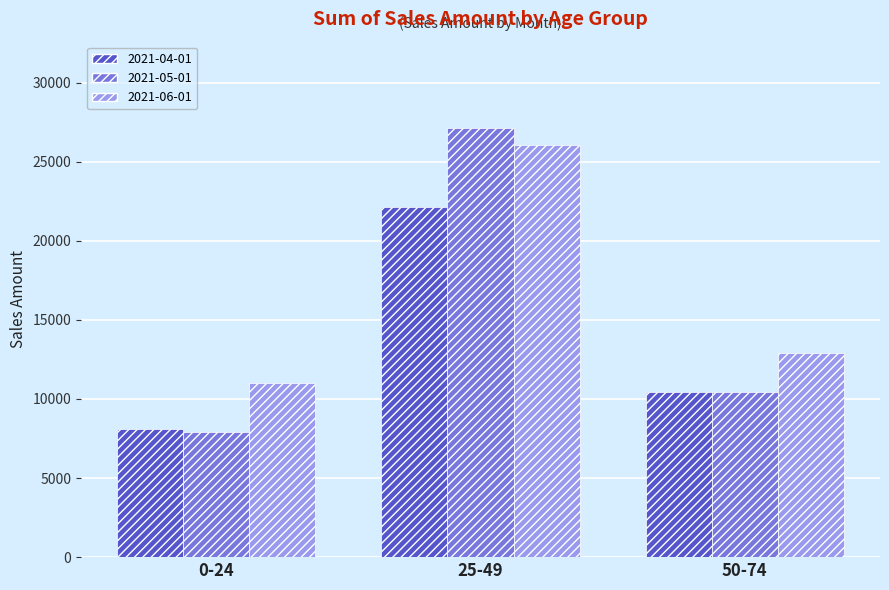

Rank the categories by 2021-05-01 value from highest to lowest.

25-49, 50-74, 0-24